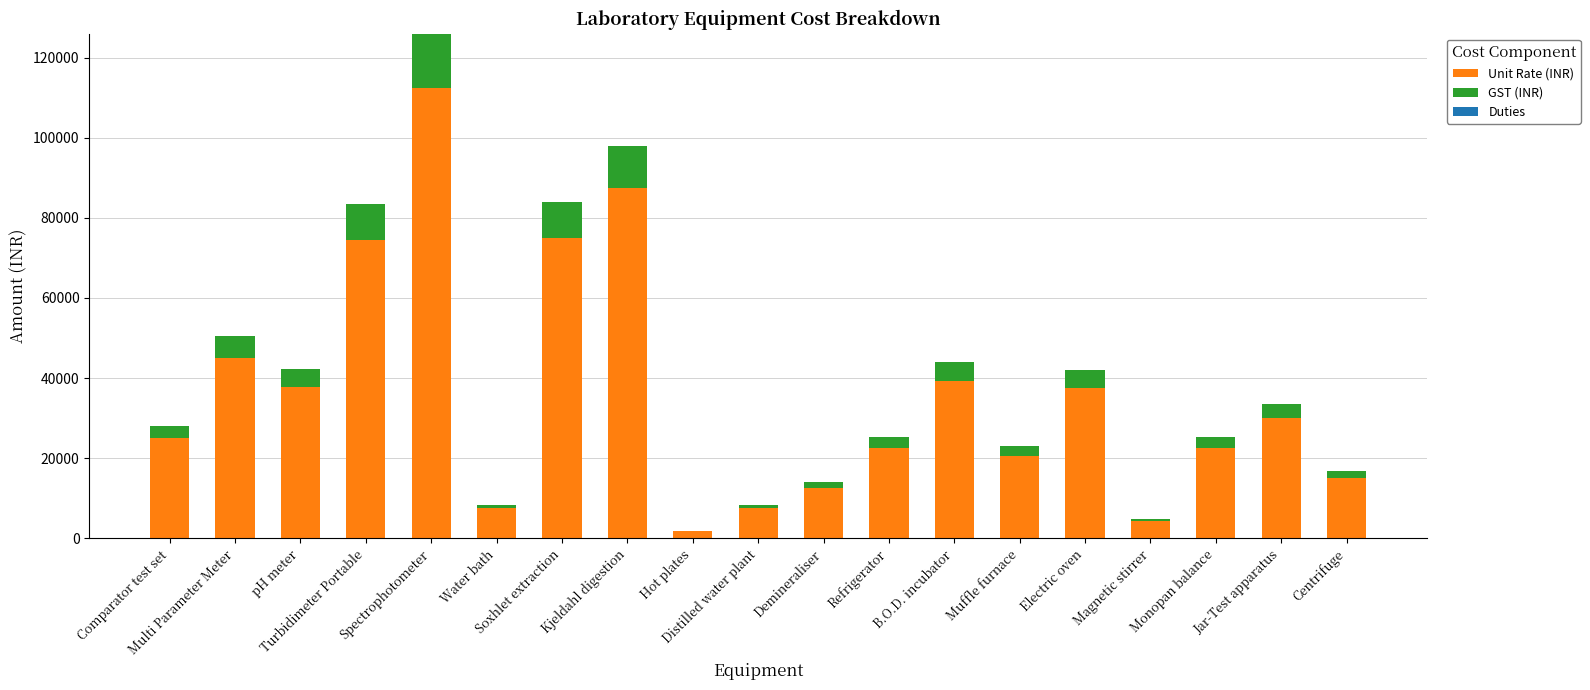

What is the sum of all Unit Rate (INR) values?

678500